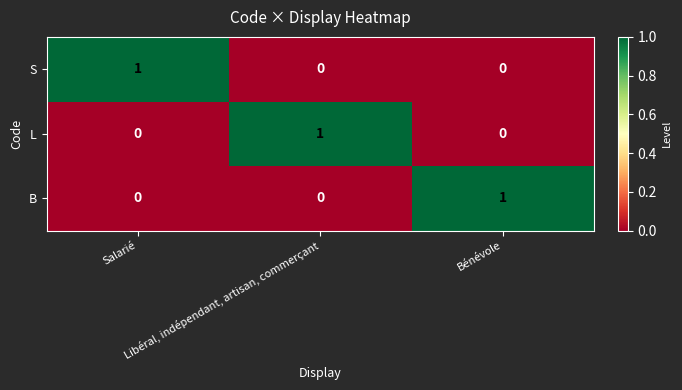

What is the total value across all series at Libéral, indépendant, artisan, commerçant?

1